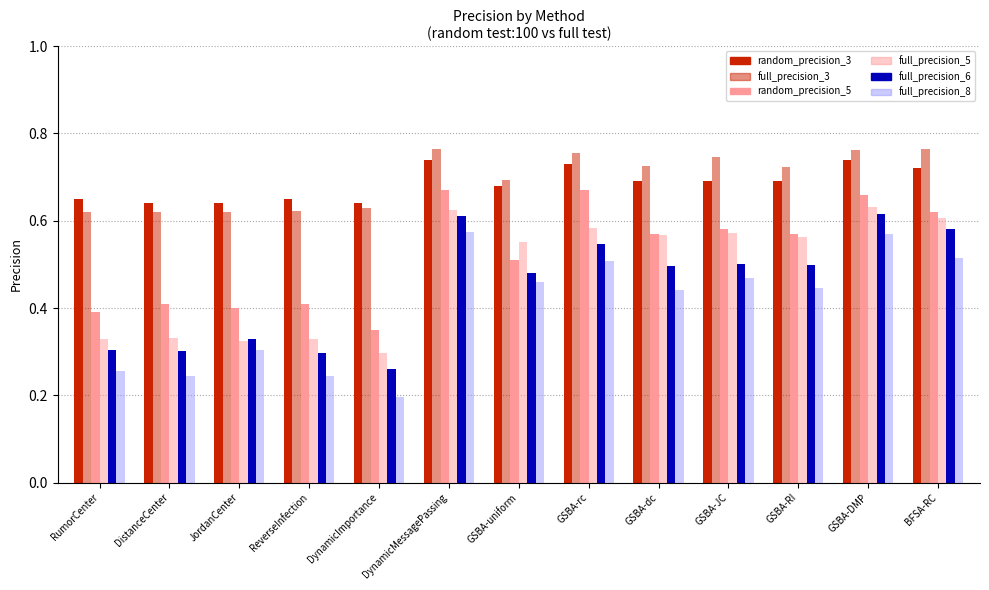

Which category has the lowest value across all series?

DynamicImportance